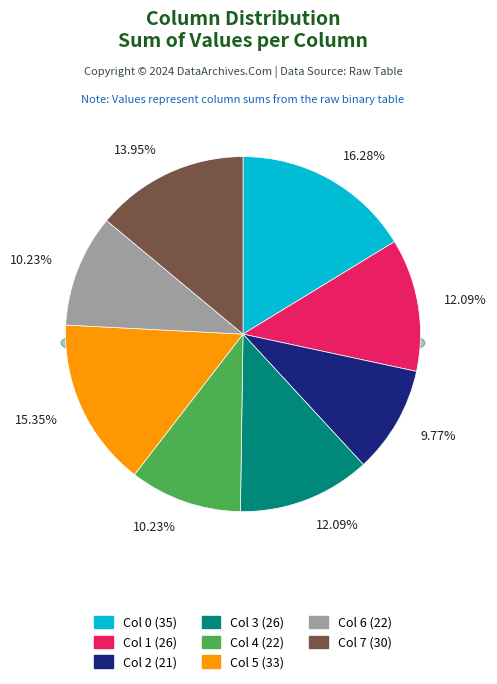

To the nearest percent, what percentage of the pie is Col 0?

16%